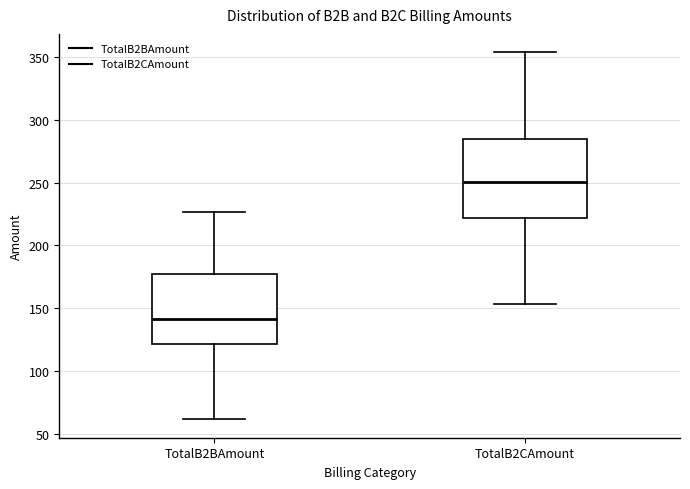

Where does the median line of the box for TotalB2BAmount sit on the y-axis? The values are not printed on the chart, so give them approximately, as read against the axis.

140